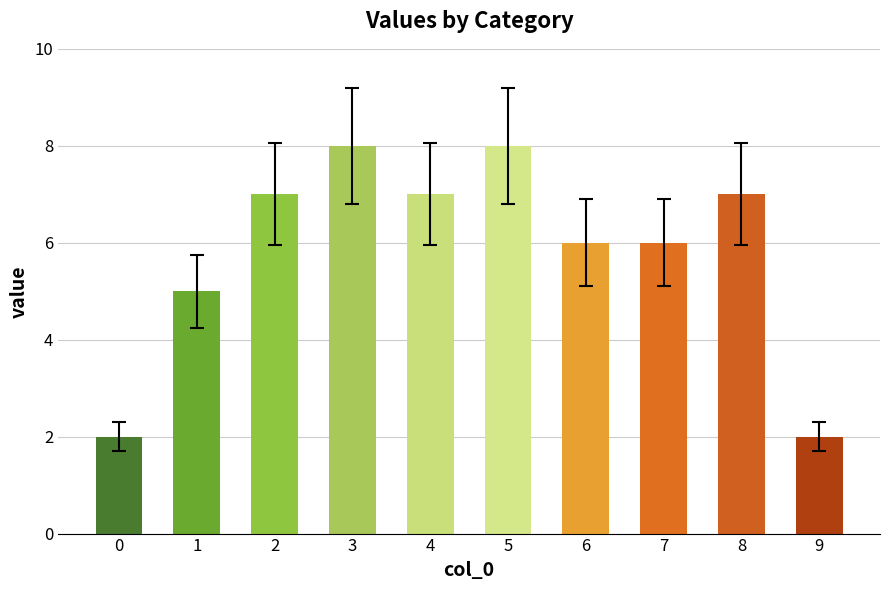

What is the difference between the maximum and minimum values?

6